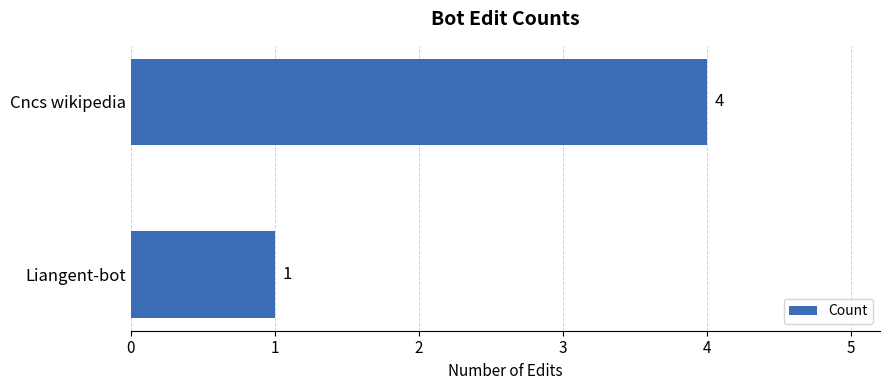

What is the value of the 1st bar from the top?

4